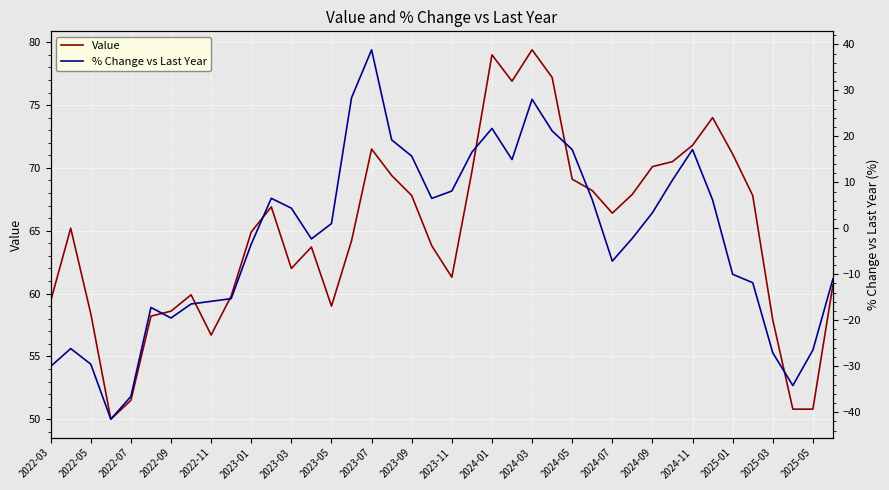

What is the lowest value of the Value series?

50.0